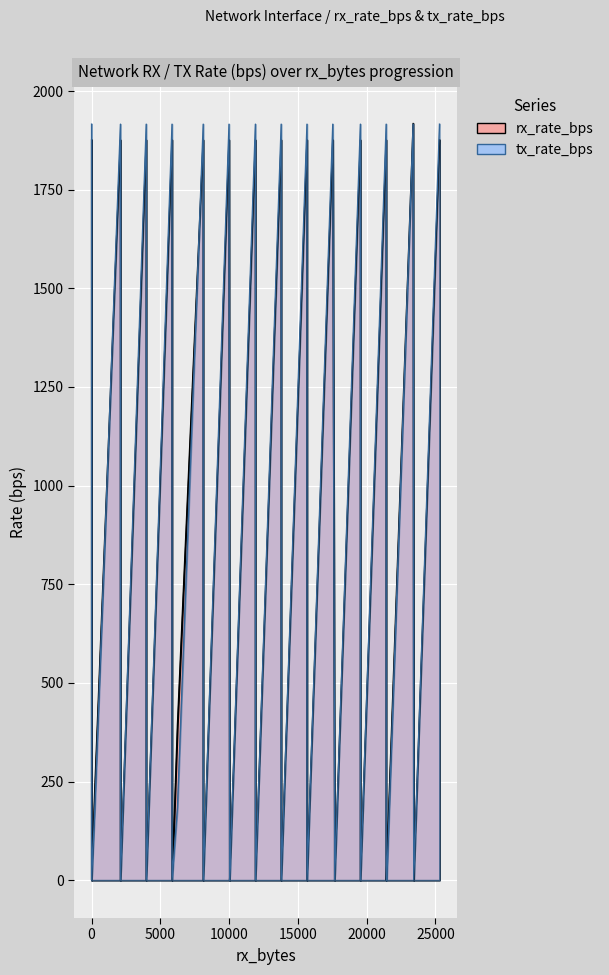

What is the greatest value displayed?

1918